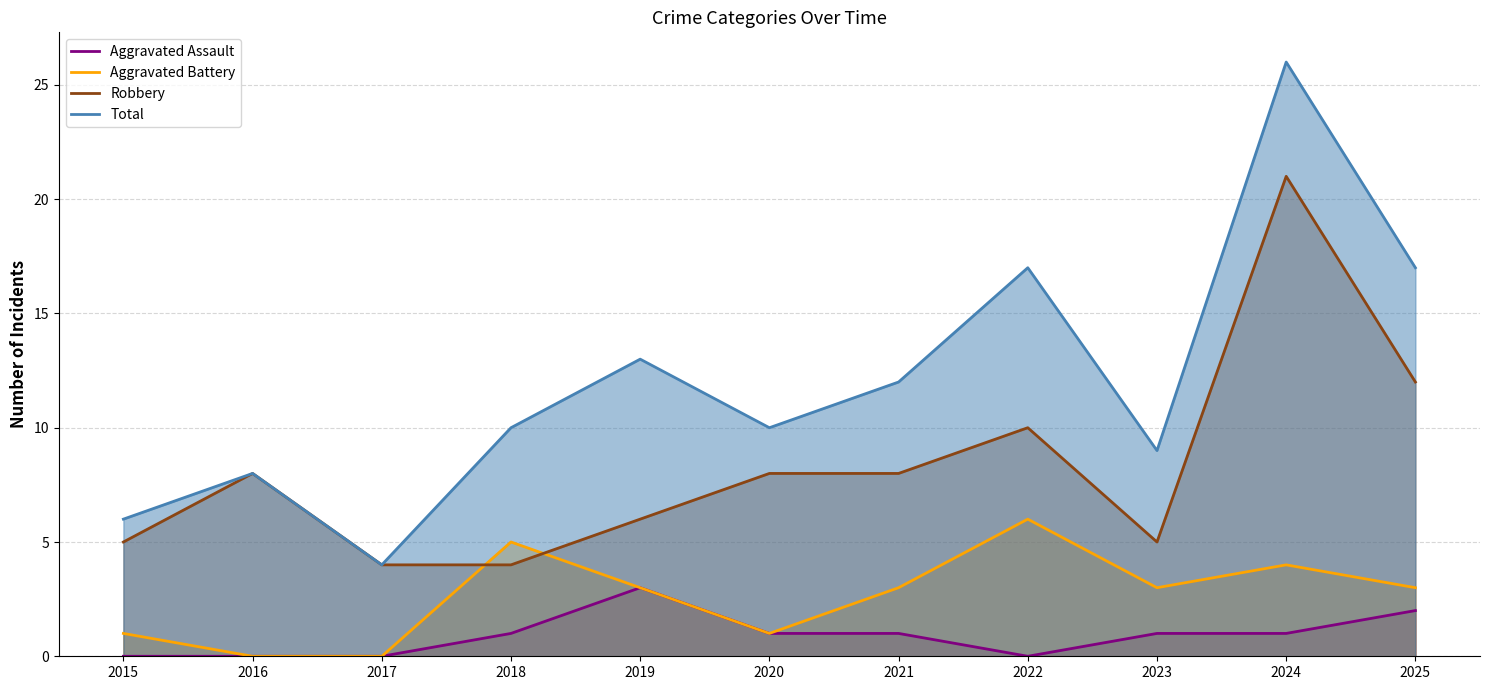

In Aggravated Battery, how many points are higher than both neighbors (excluding endpoints)?

3